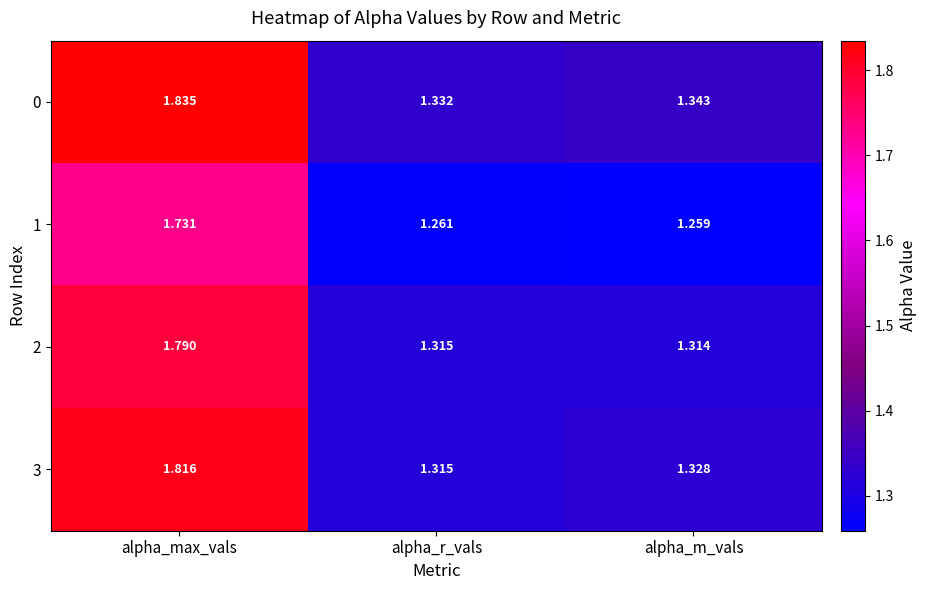

At which label is 3 closest to 1?

alpha_r_vals